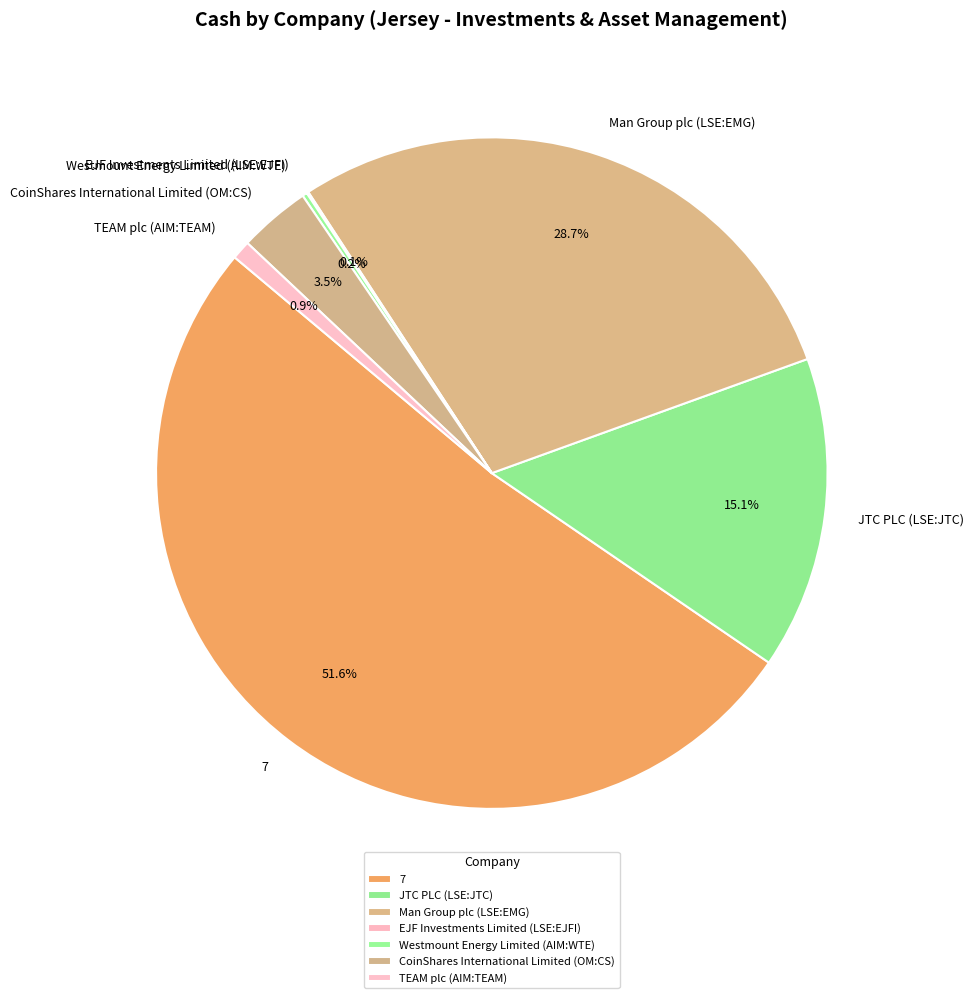

What percentage is NOT represented by CoinShares International Limited (OM:CS)?

96.5%